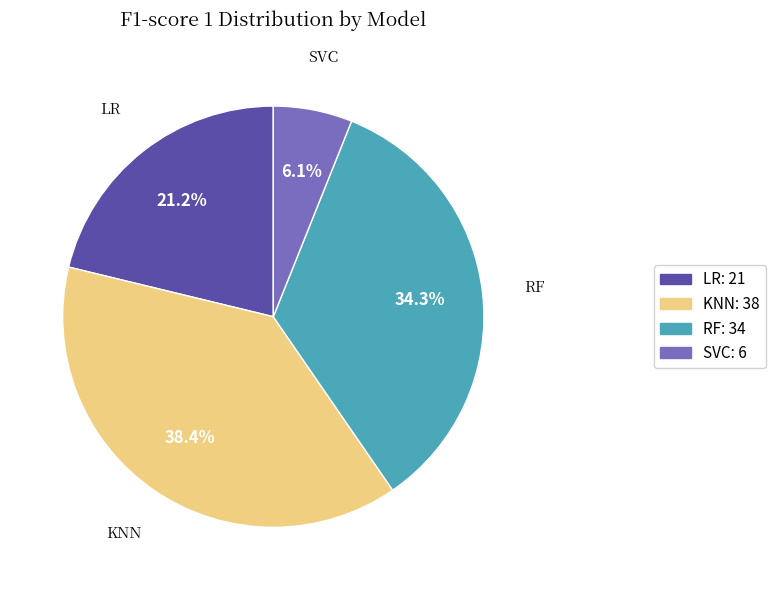

Is there a majority slice in this chart?

No